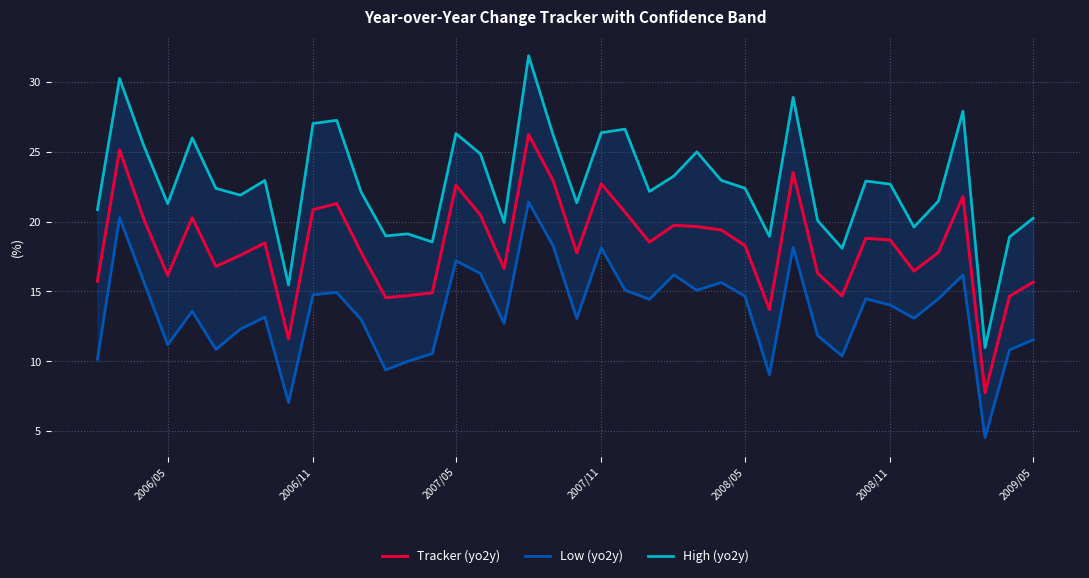

What is the average value of the Low (yo2y) series?

13.6